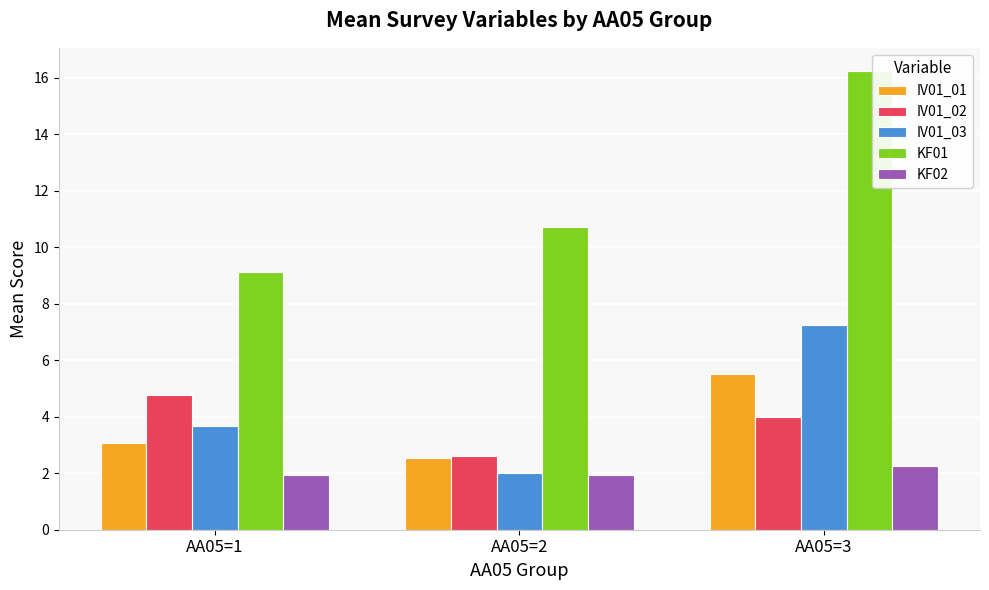

Which series changed the most between AA05=1 and AA05=2?

IV01_02